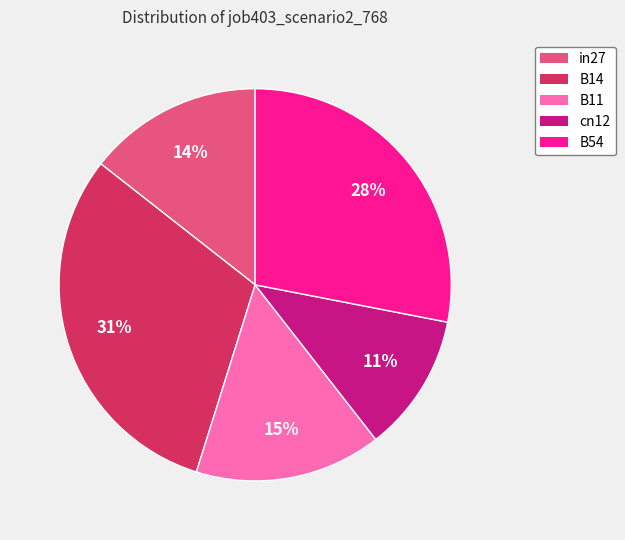

What is the ratio of the value at in27 to the value at B54?

0.5